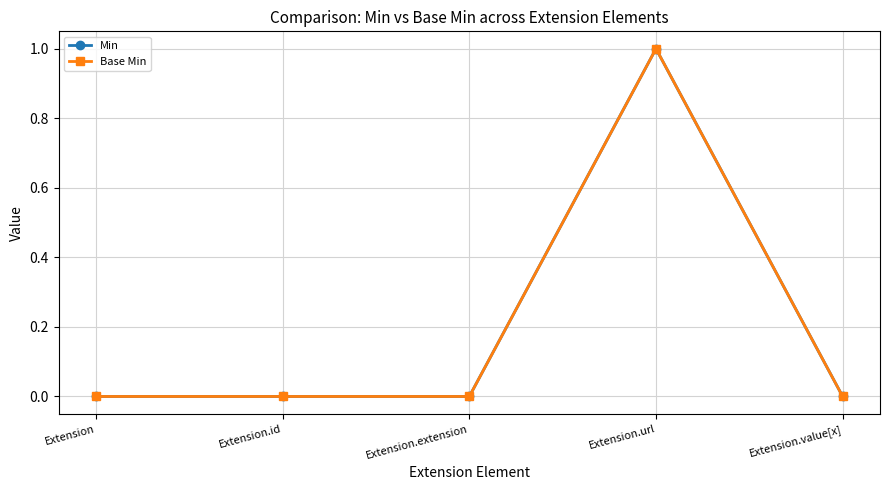

Does the chart have visible grid lines?

Yes